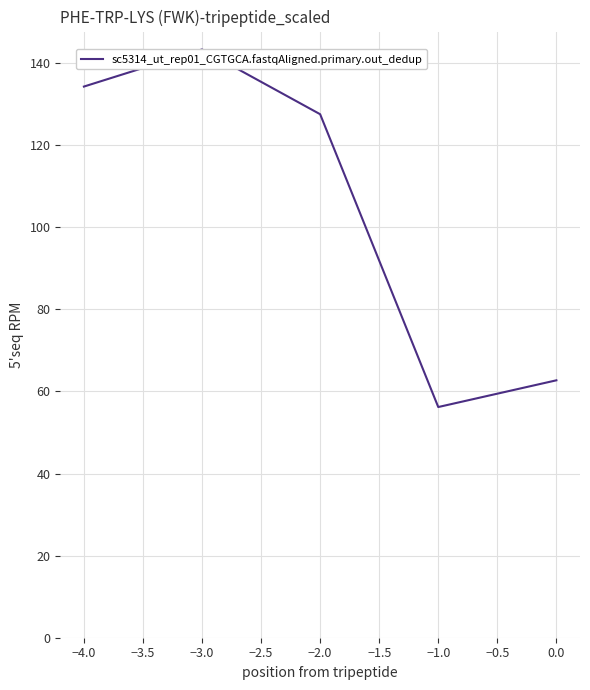

Reading left to right, extract all data points from this chart.

134.2	143.3	127.5	56.2	62.7